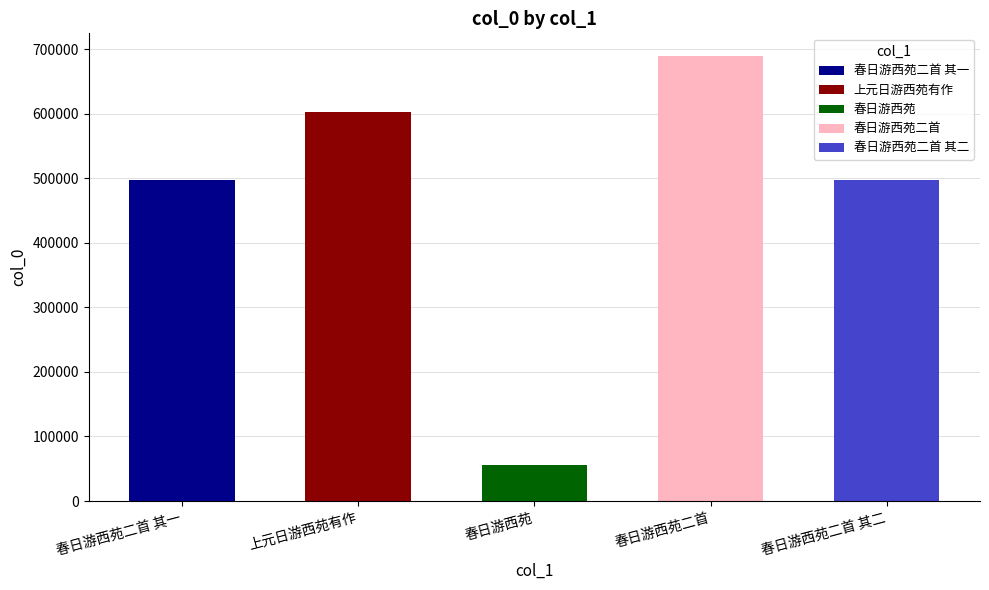

What is the label of the 2nd bar from the right?

春日游西苑二首